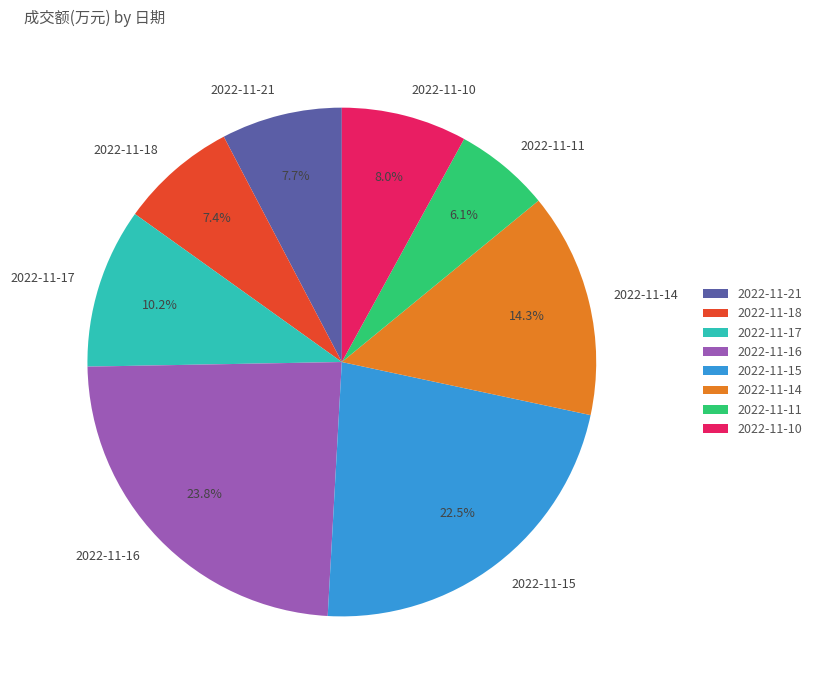

True or false: 2022-11-11 accounts for 13% of the total.

False